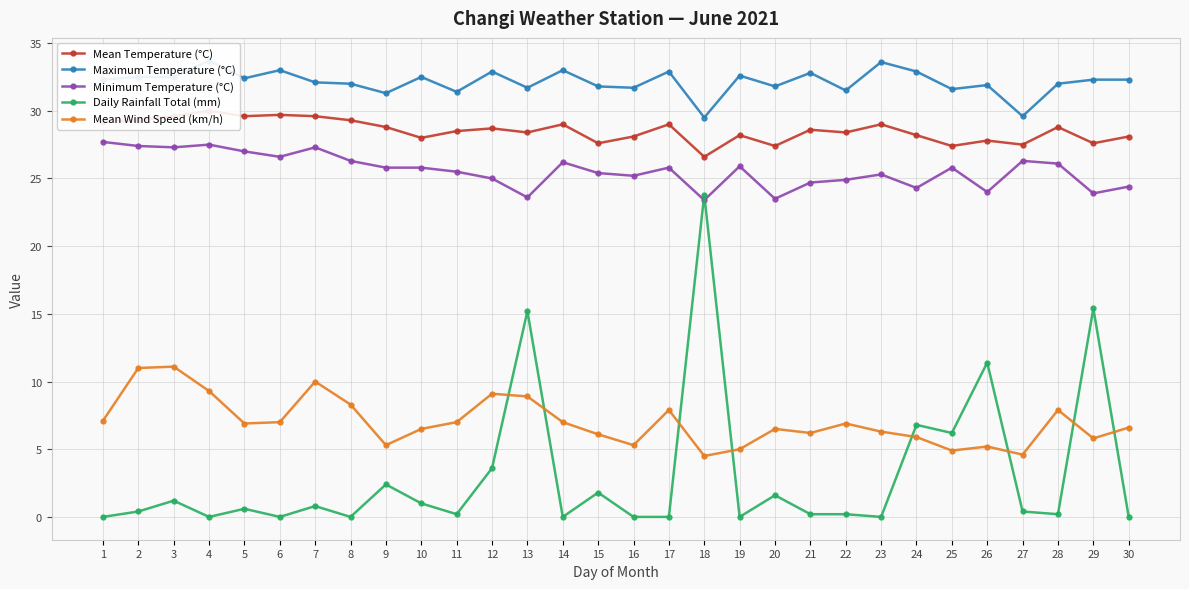

Reading right to left, what are all the values shown in this chart?

Mean Temperature (°C): 28.1	27.6	28.8	27.5	27.8	27.4	28.2	29.0	28.4	28.6	27.4	28.2	26.6	29.0	28.1	27.6	29.0	28.4	28.7	28.5	28.0	28.8	29.3	29.6	29.7	29.6	30.0	29.6	29.3	29.2
Maximum Temperature (°C): 32.3	32.3	32.0	29.6	31.9	31.6	32.9	33.6	31.5	32.8	31.8	32.6	29.5	32.9	31.7	31.8	33.0	31.7	32.9	31.4	32.5	31.3	32.0	32.1	33.0	32.4	33.7	32.5	32.5	32.3
Minimum Temperature (°C): 24.4	23.9	26.1	26.3	24.0	25.8	24.3	25.3	24.9	24.7	23.5	25.9	23.4	25.8	25.2	25.4	26.2	23.6	25.0	25.5	25.8	25.8	26.3	27.3	26.6	27.0	27.5	27.3	27.4	27.7
Daily Rainfall Total (mm): 0.0	15.4	0.2	0.4	11.4	6.2	6.8	0.0	0.2	0.2	1.6	0.0	23.8	0.0	0.0	1.8	0.0	15.2	3.6	0.2	1.0	2.4	0.0	0.8	0.0	0.6	0.0	1.2	0.4	0.0
Mean Wind Speed (km/h): 6.6	5.8	7.9	4.6	5.2	4.9	5.9	6.3	6.9	6.2	6.5	5.0	4.5	7.9	5.3	6.1	7.0	8.9	9.1	7.0	6.5	5.3	8.3	10.0	7.0	6.9	9.3	11.1	11.0	7.1